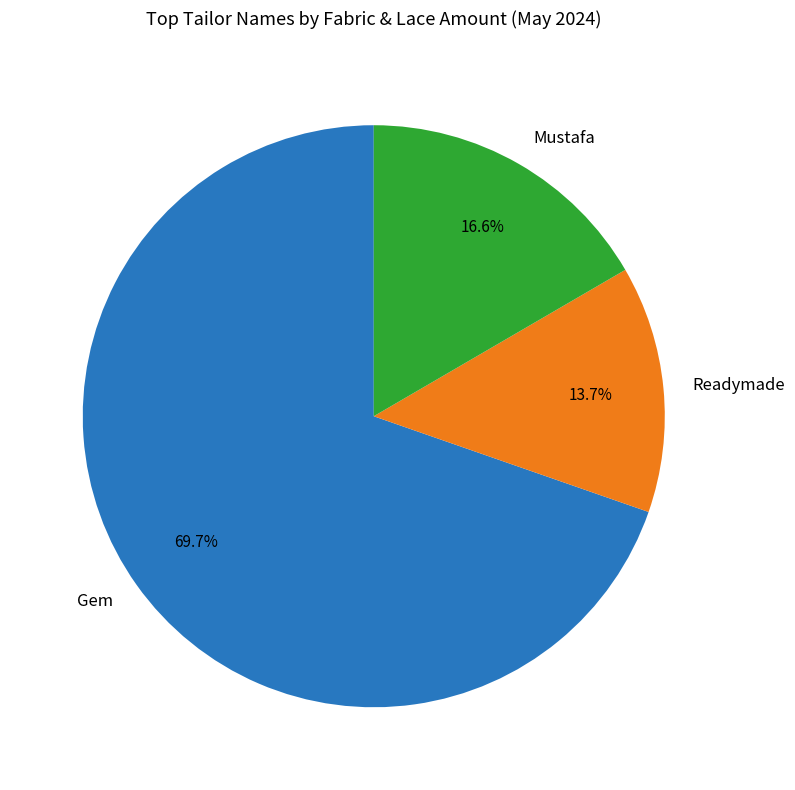

Approximately how many times larger is the value at Gem compared to Readymade?

5.1